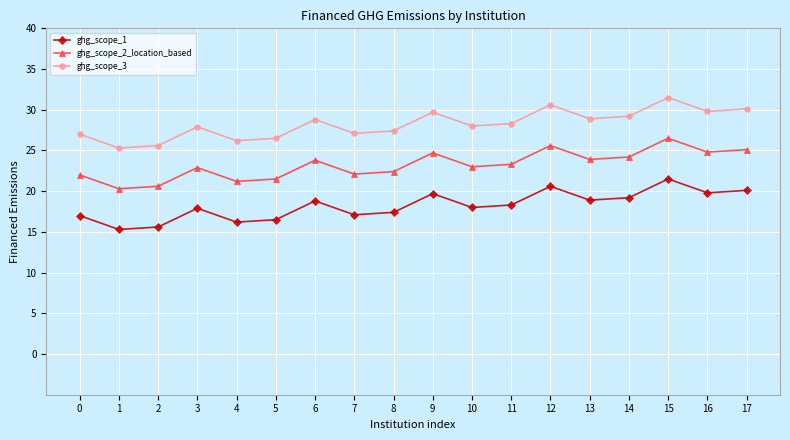

True or false: ghg_scope_1 has a value of 20.6 at 12.

True